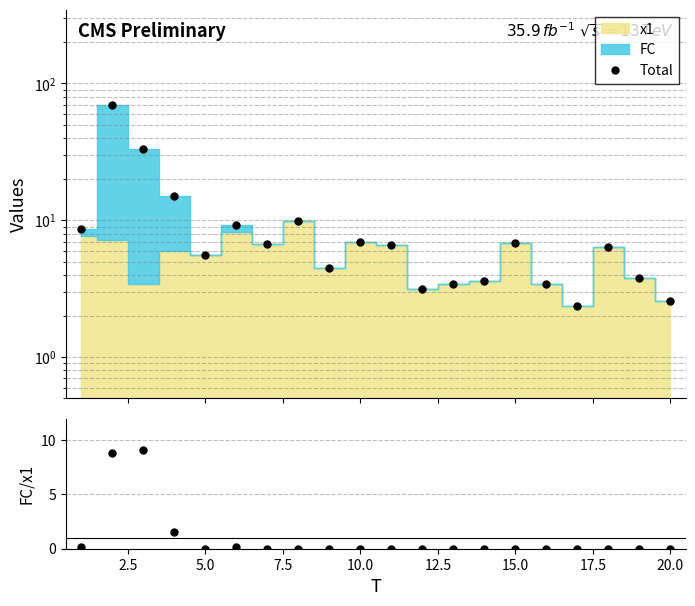

True or false: Total and FC/x1 cross at least once.

False